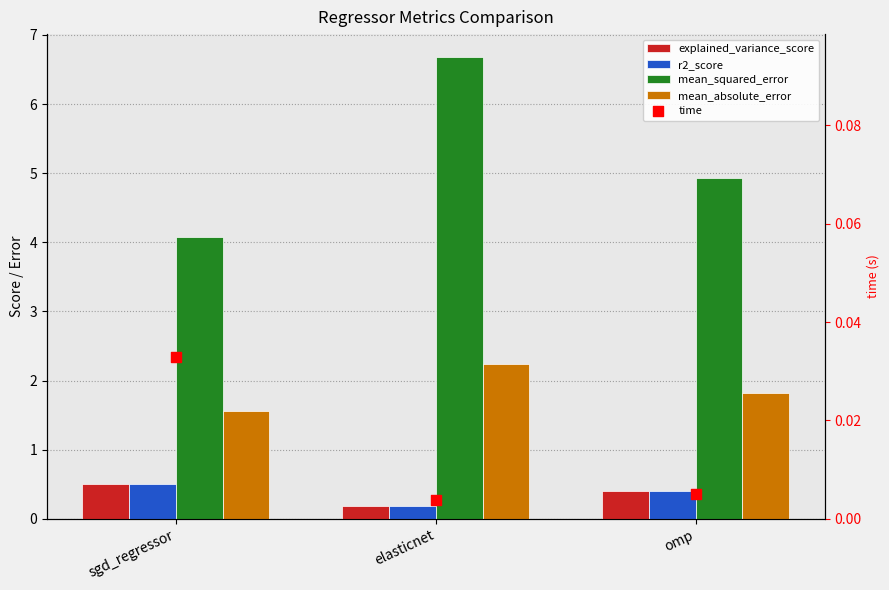

What are all the series names shown in the legend?

explained_variance_score, r2_score, mean_squared_error, mean_absolute_error, time